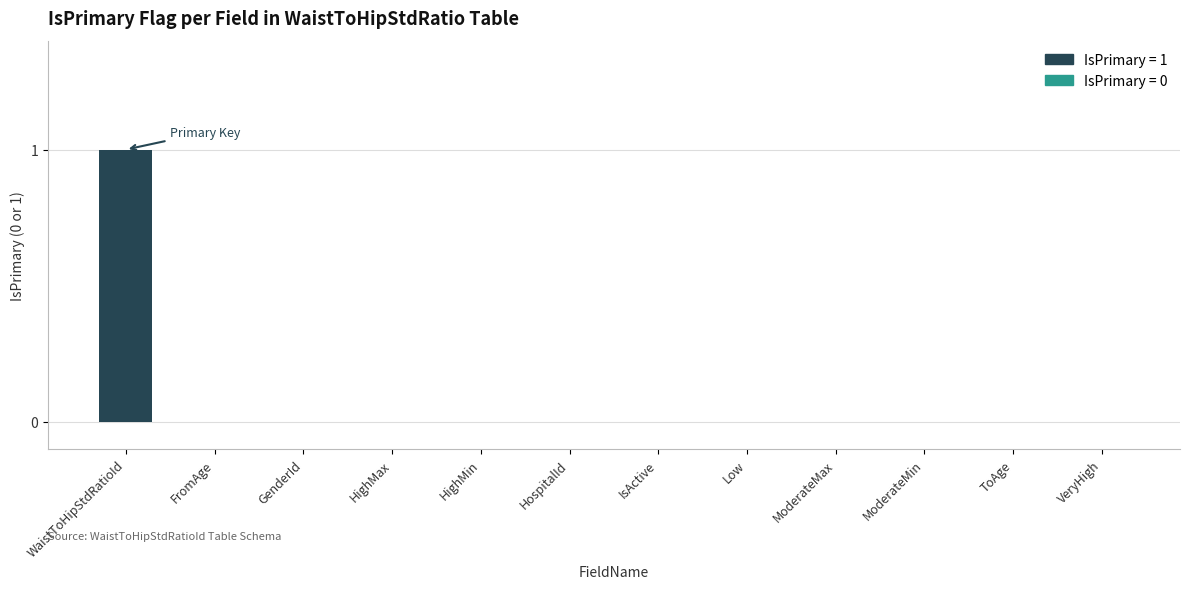

Does the chart contain stacked bars?

No